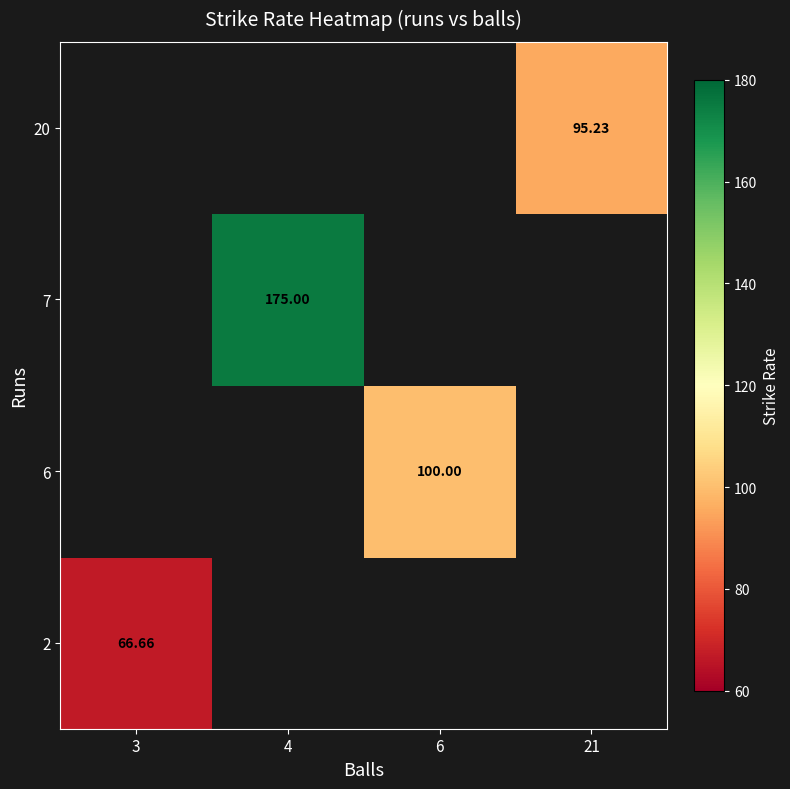

At which label does 2 reach its minimum?

3